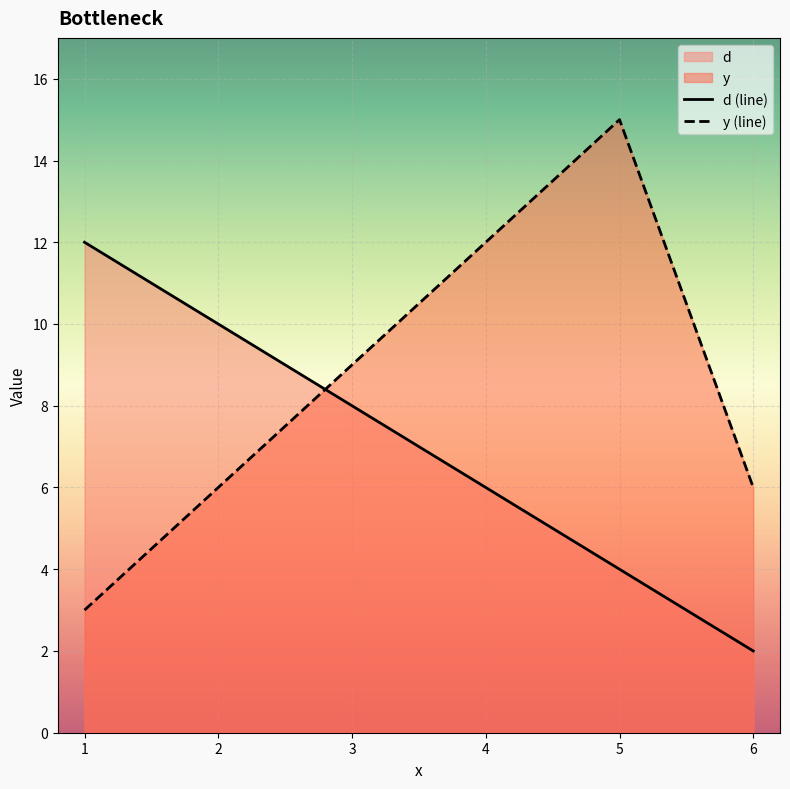

Reading right to left, what are all the values shown in this chart?

d: 2	4	6	8	10	12
y: 6	15	12	9	6	3